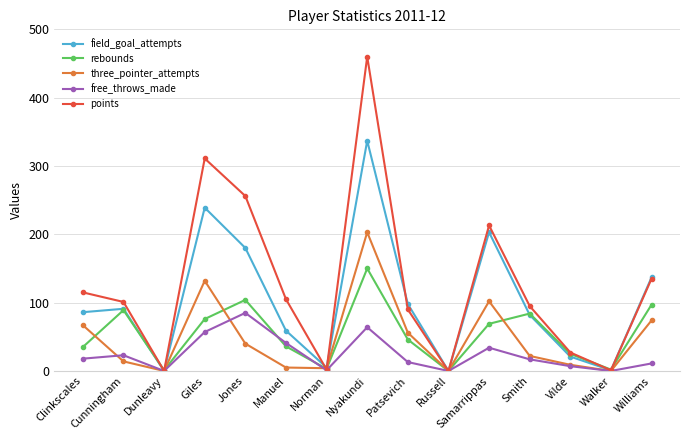

What are all the series names shown in the legend?

field_goal_attempts, rebounds, three_pointer_attempts, free_throws_made, points